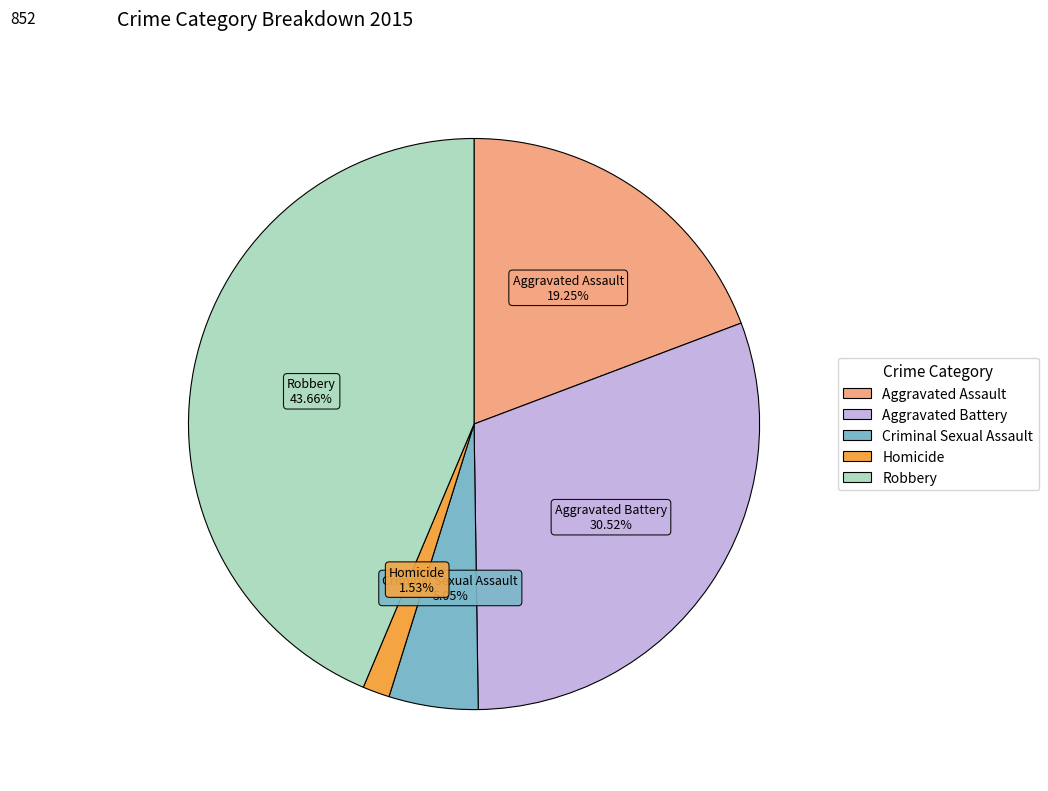

Is the sum of Criminal Sexual Assault and Robbery greater than half?

No